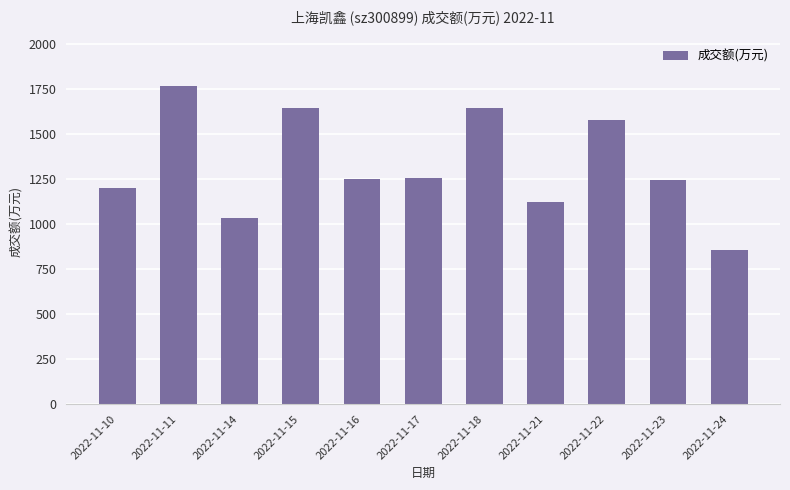

Is it true that the value at 2022-11-10 is 1203?

True